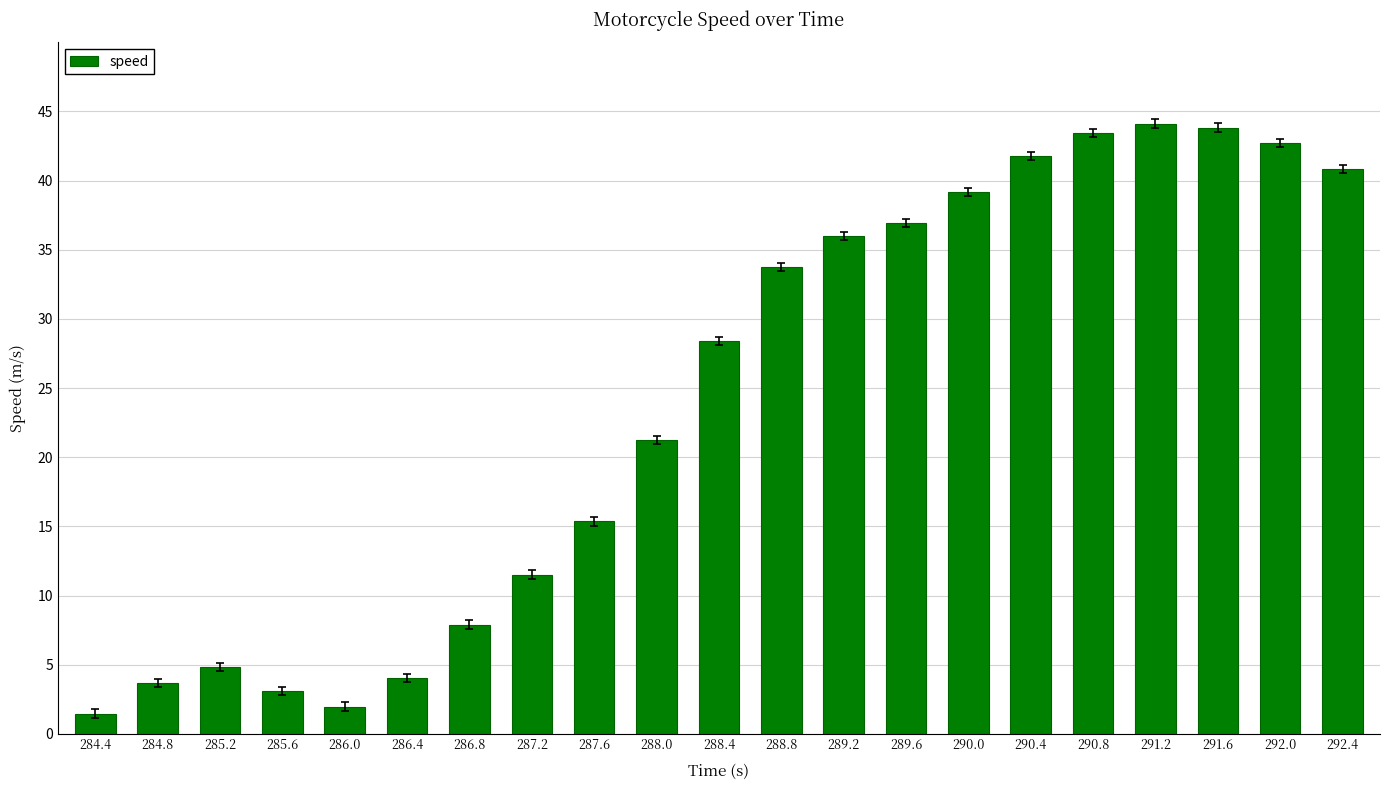

What is the difference between the values at 286.0 and 284.8?

1.7